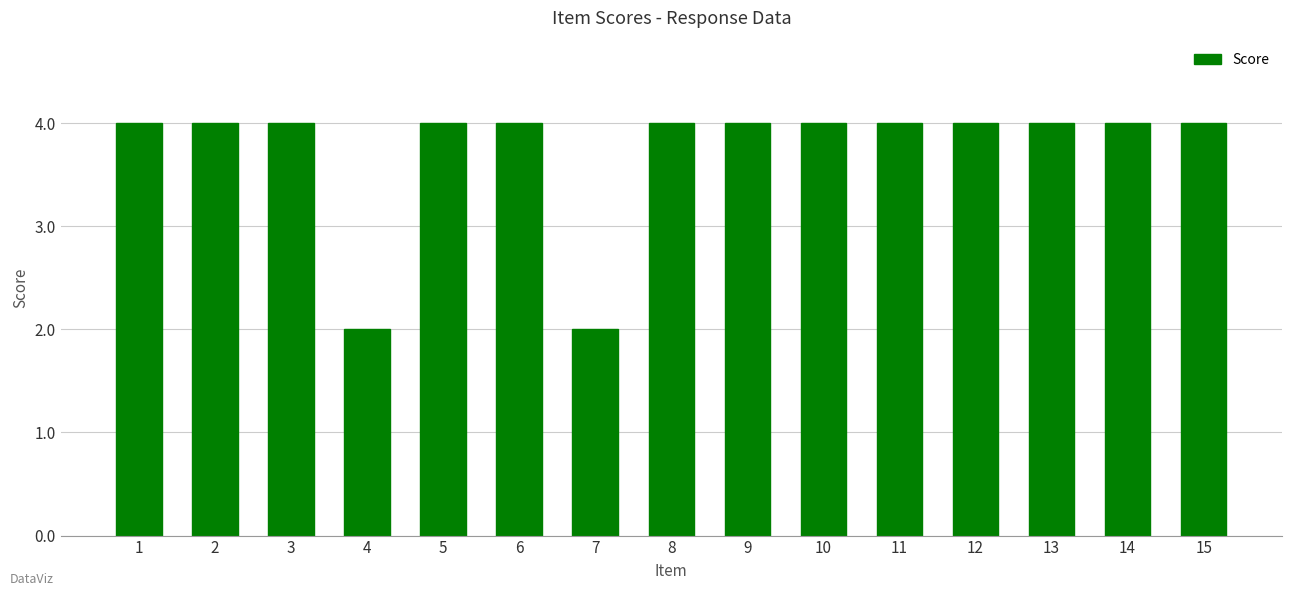

True or false: the data shows 6 at 15.

False